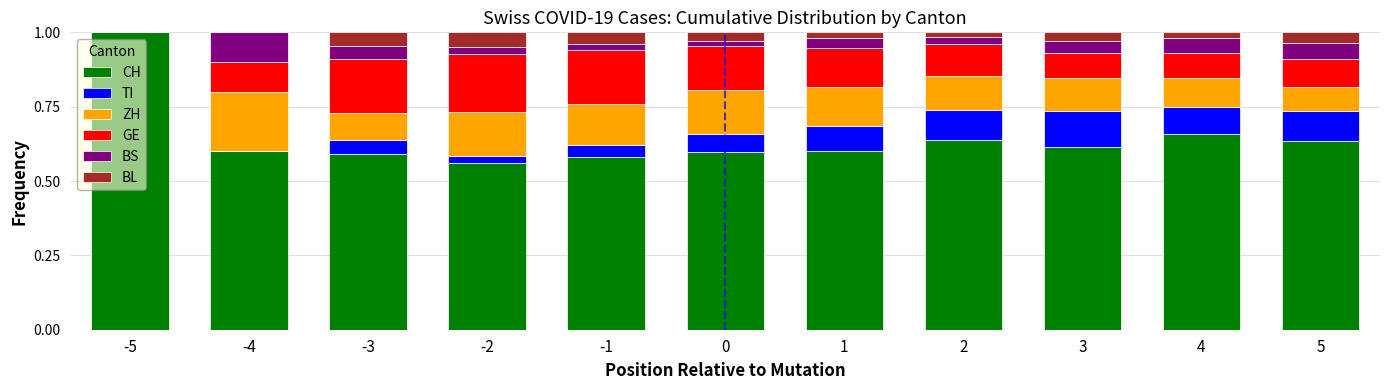

What is the highest value of the CH series?

1.0